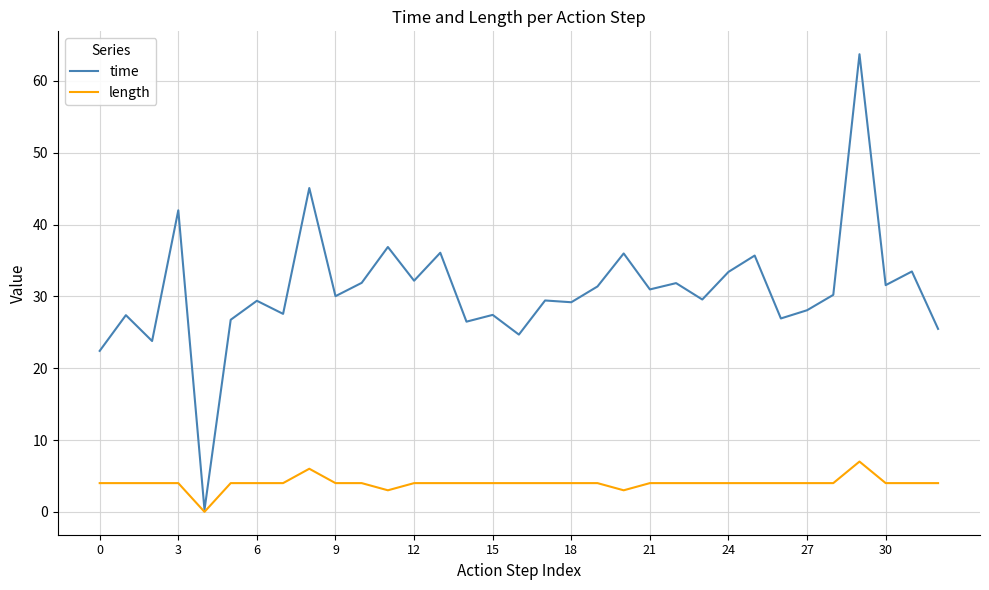

Which series has the largest total across all categories?

time